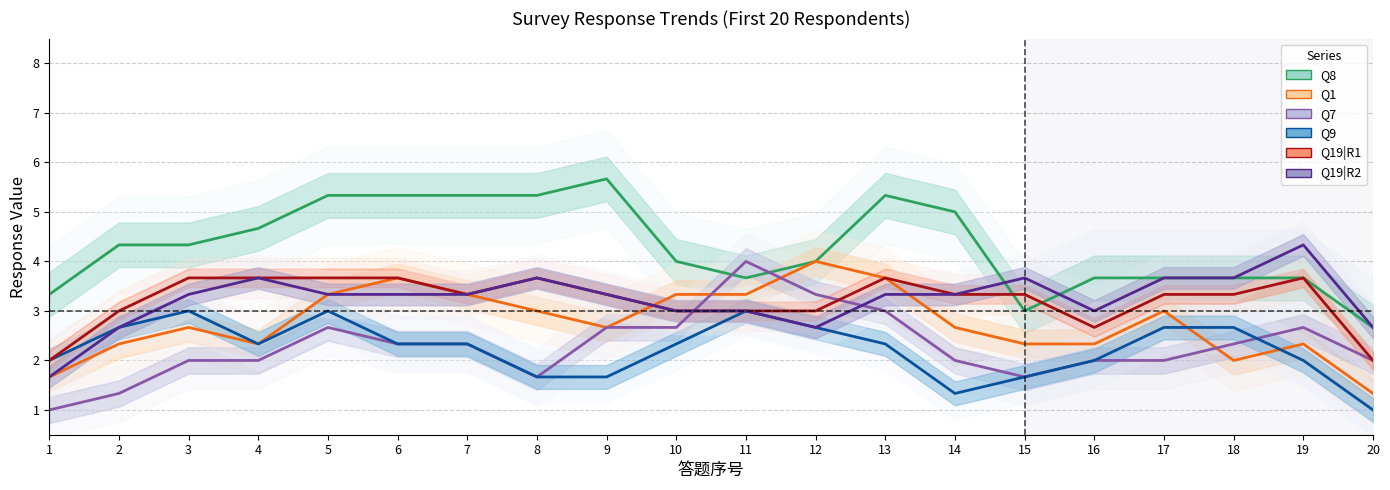

Is the value of Q1 at 8 greater than the value of Q19|R2 at 17?

No